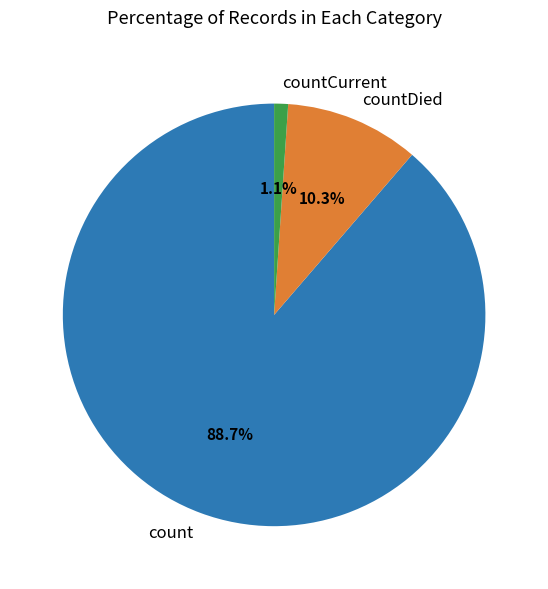

To the nearest percent, what percentage of the pie is countCurrent?

1%